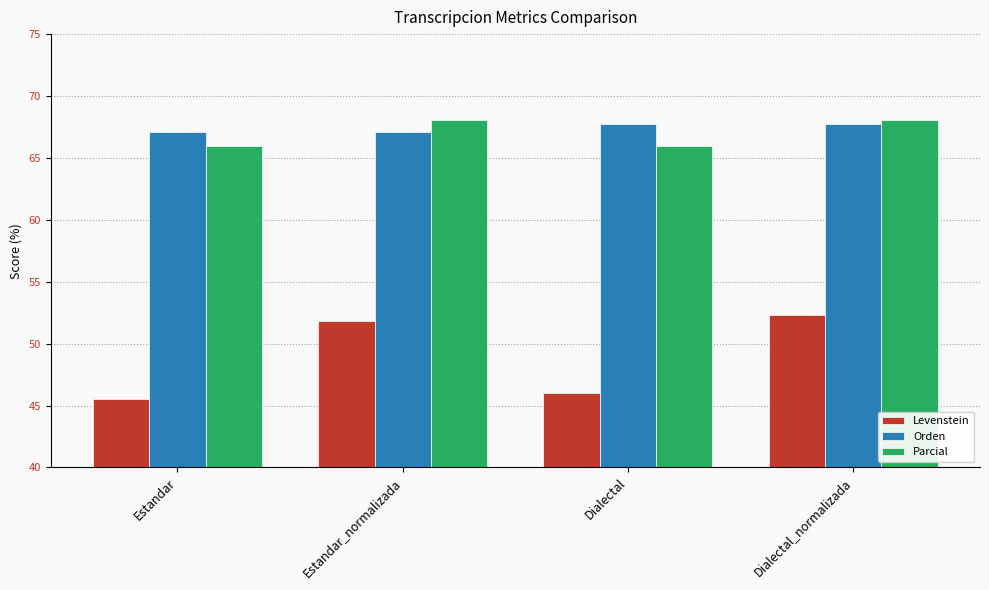

Reading left to right, extract all data points from this chart.

Levenstein: Estandar=45.5	Estandar_normalizada=51.8	Dialectal=46.0	Dialectal_normalizada=52.3
Orden: Estandar=67.1	Estandar_normalizada=67.1	Dialectal=67.7	Dialectal_normalizada=67.7
Parcial: Estandar=66.0	Estandar_normalizada=68.1	Dialectal=66.0	Dialectal_normalizada=68.1